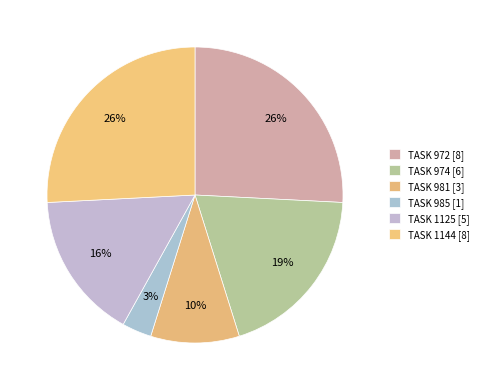

Approximately how many times larger is the value at TASK 985 compared to TASK 1125?

0.2